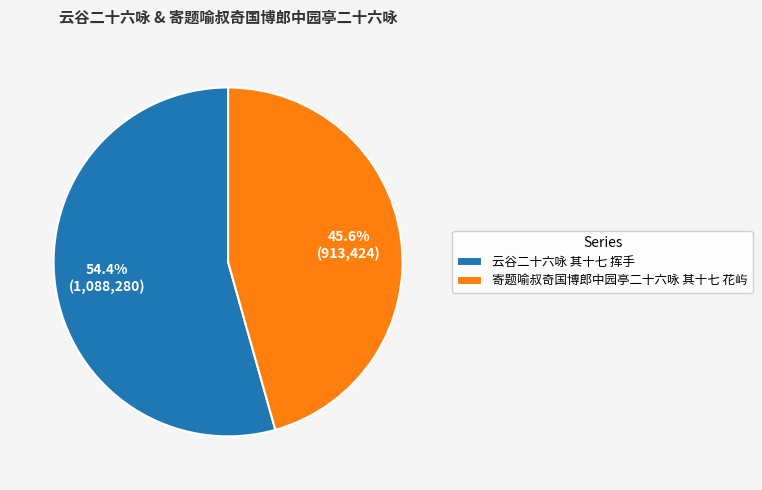

What is the largest slice in the pie chart?

云谷二十六咏 其十七 挥手